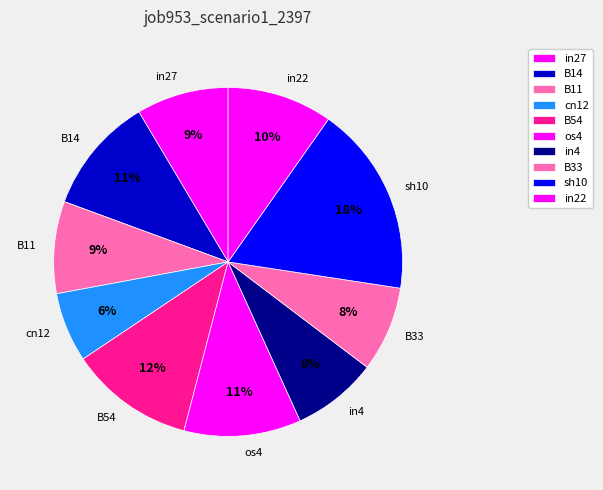

To the nearest percent, what is the difference between the sh10 and os4 slice percentages?

7%